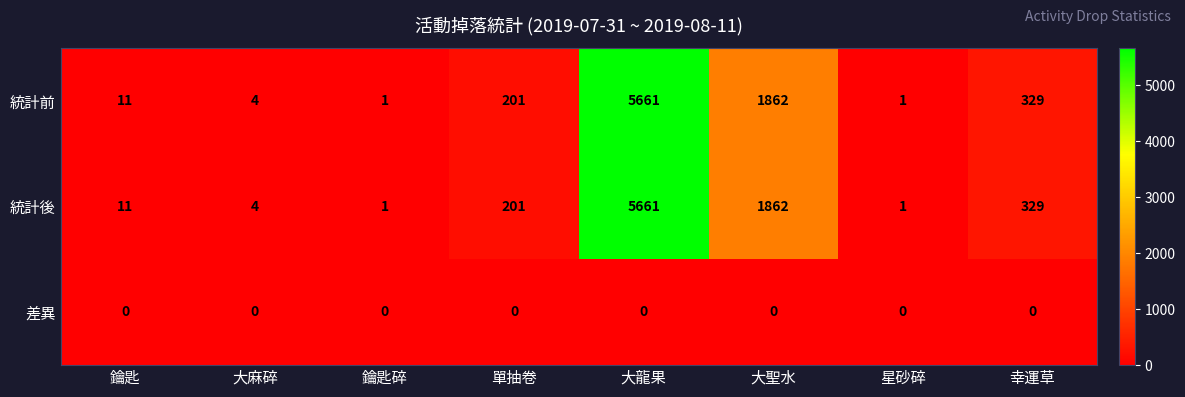

What is the total value across all series at 大龍果?

11322